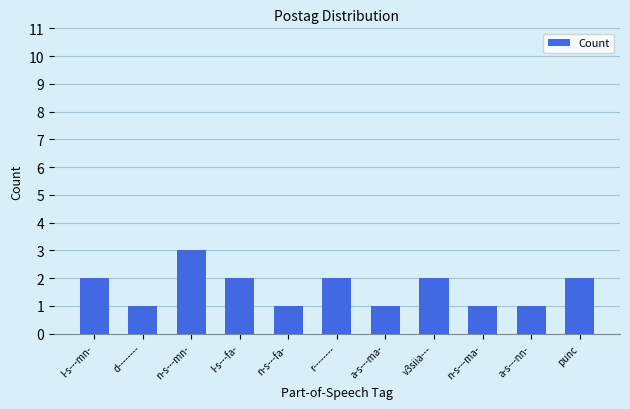

What is the value of the 6th bar from the left?

2